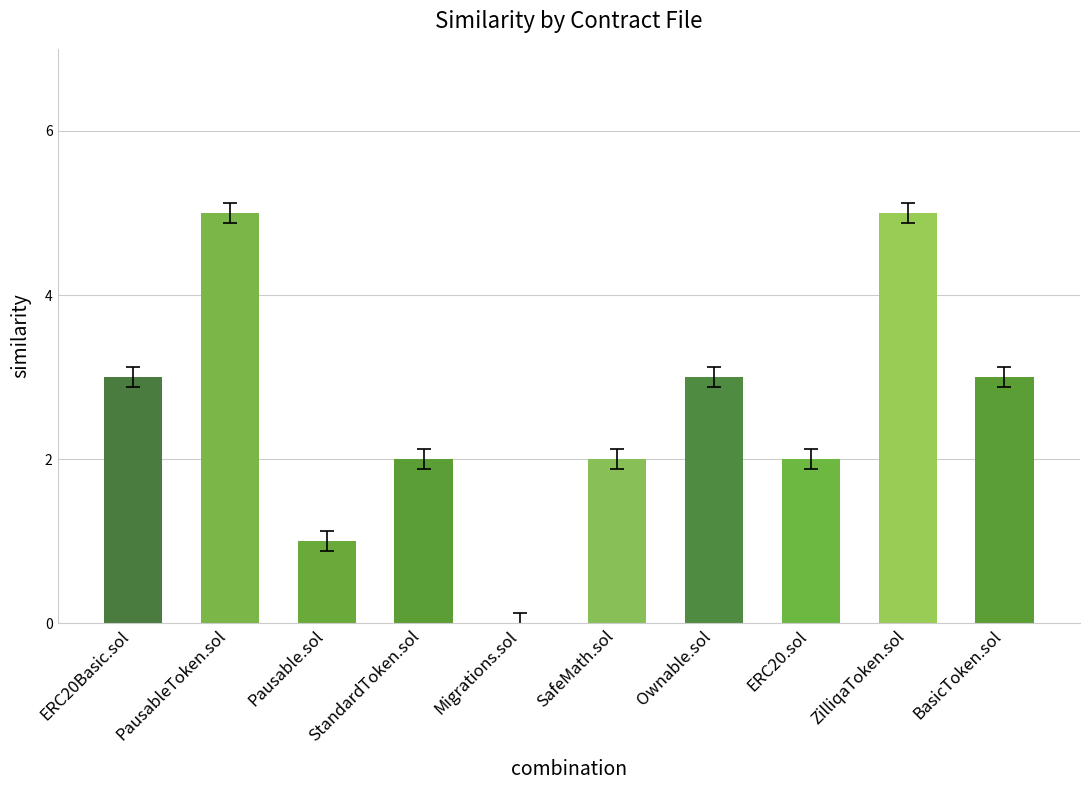

What is the sum of the values at Ownable.sol and ERC20Basic.sol?

6